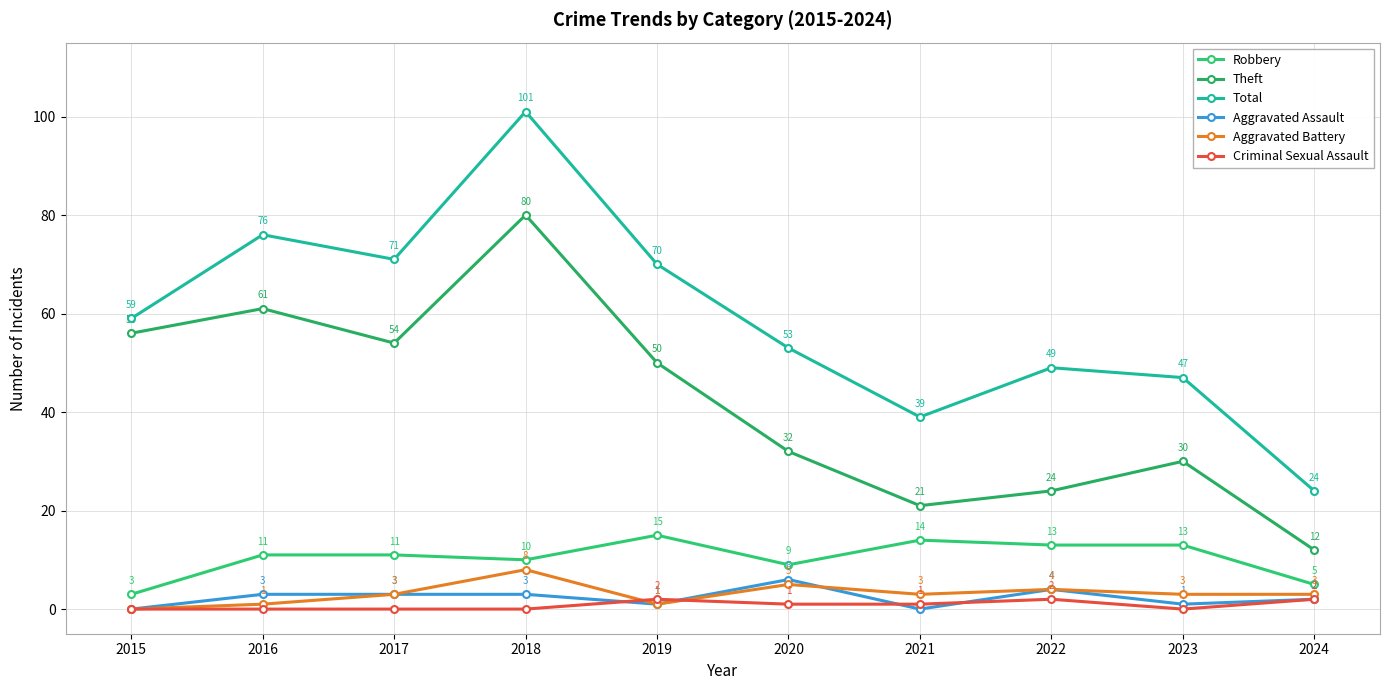

List the labels in order of Total value, largest first.

2018, 2016, 2017, 2019, 2015, 2020, 2022, 2023, 2021, 2024